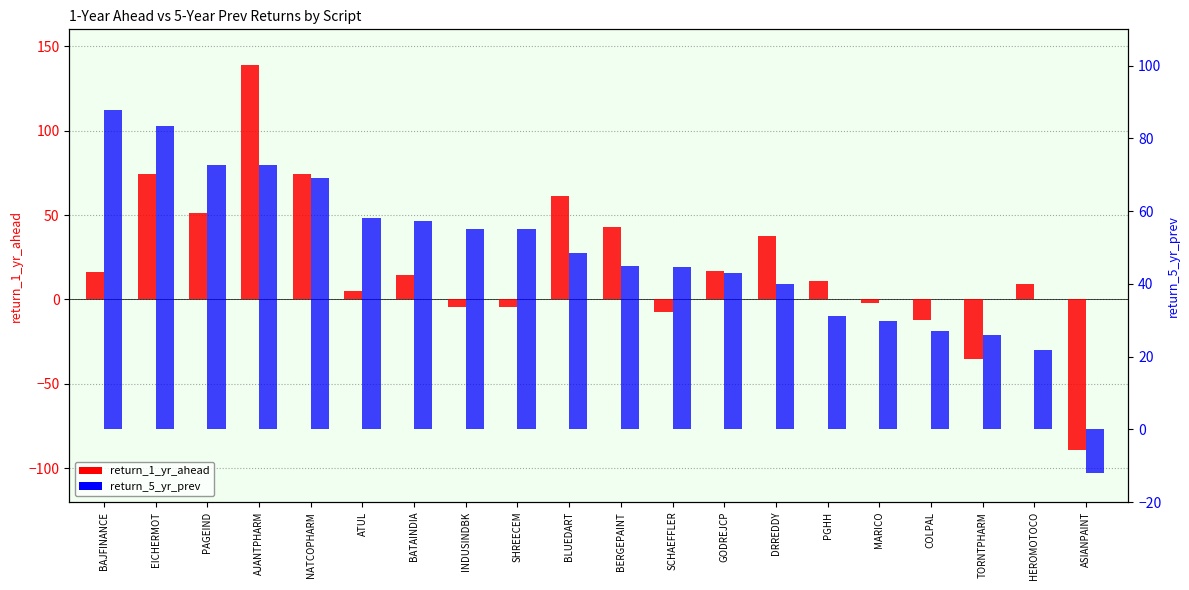

What is the label of the 1st bar from the right?

ASIANPAINT